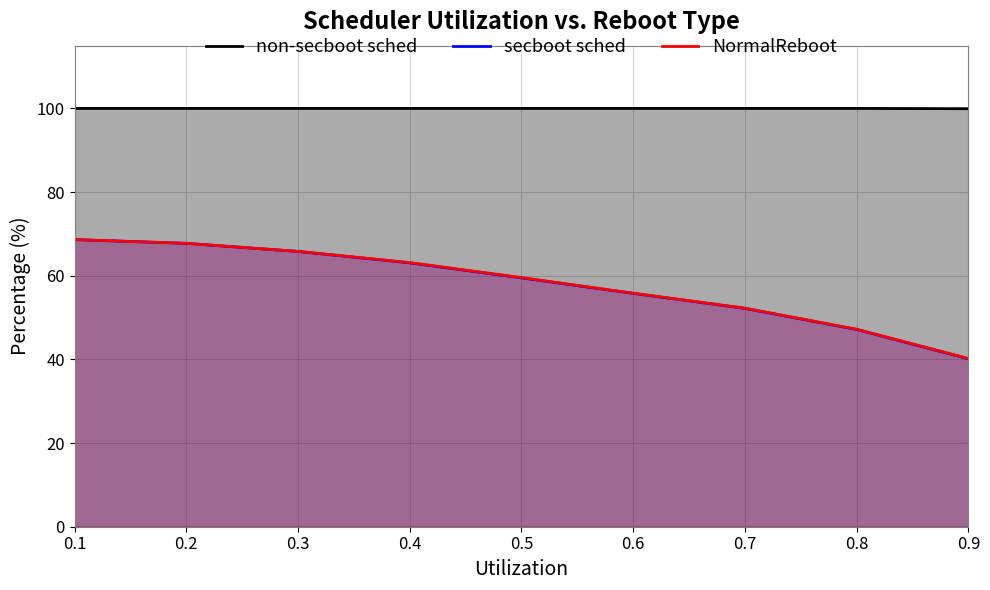

How many lines are shown in the chart?

3